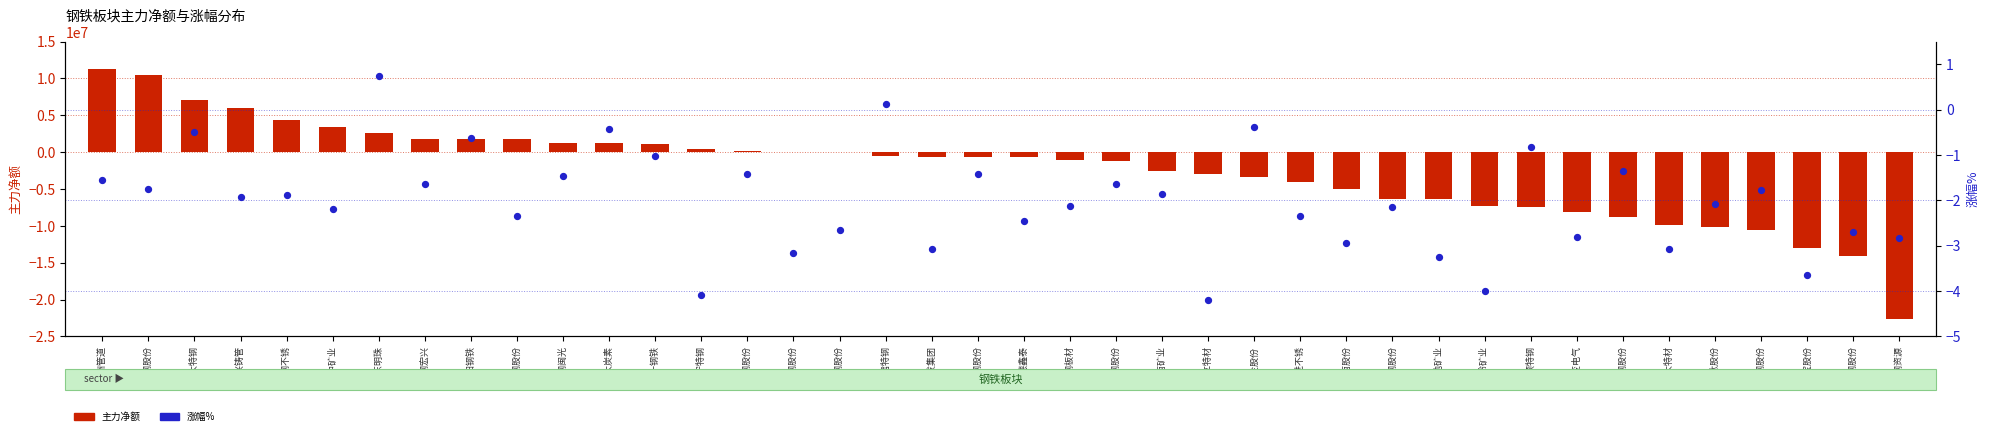

Which series reaches the minimum Y coordinate?

主力净额